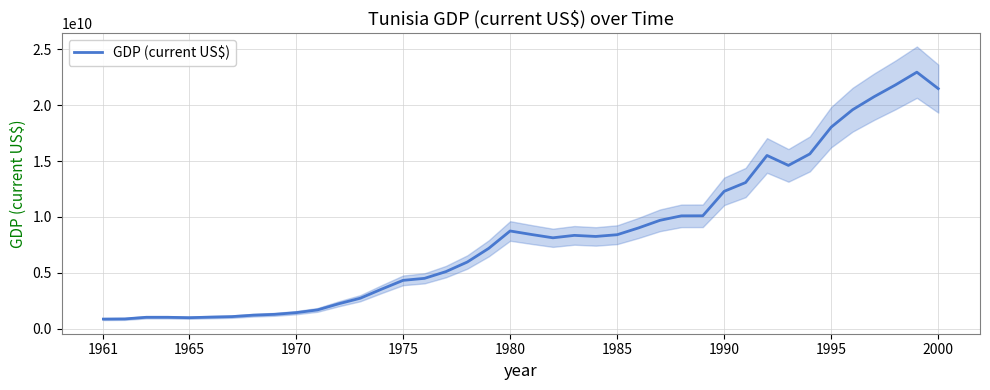

Which category has the lowest value across all series?

1961